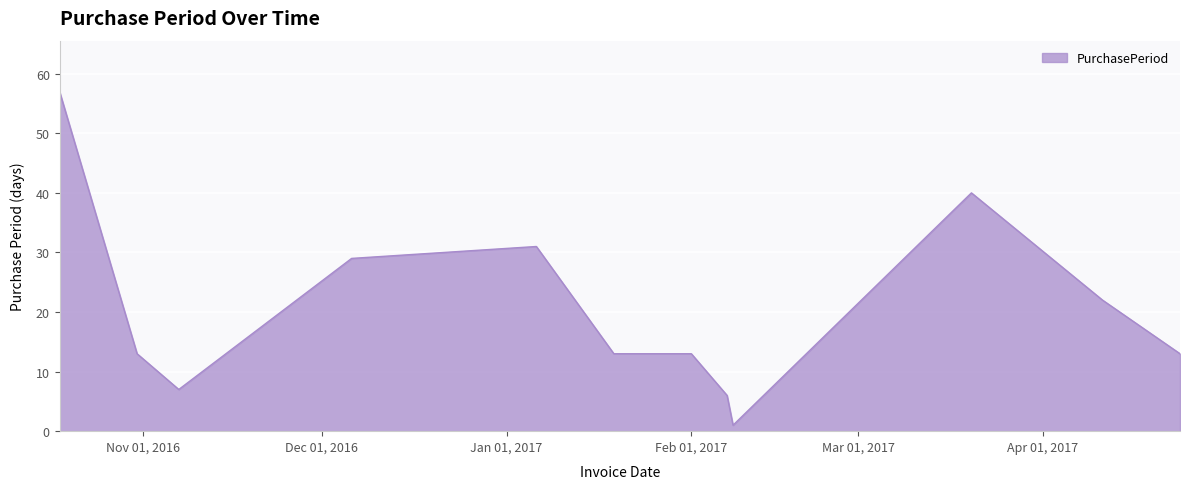

What is the maximum value shown in the chart?

57